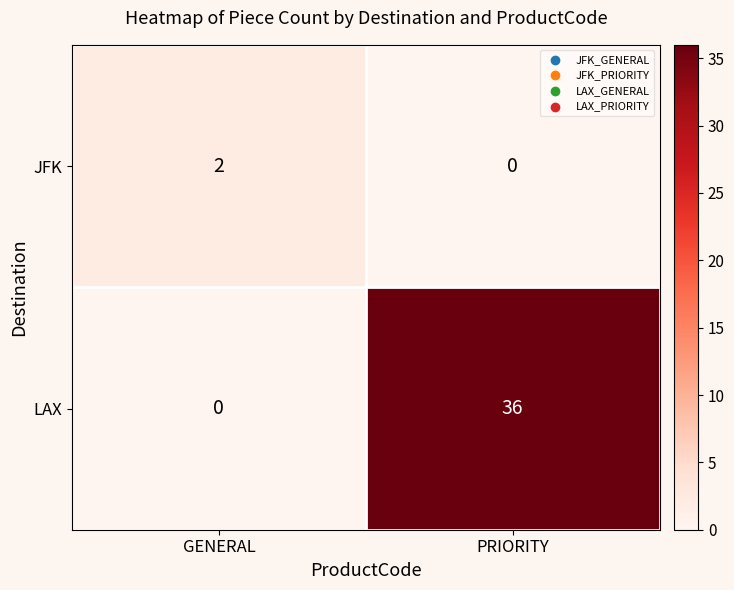

What is the average value of the LAX series?

18